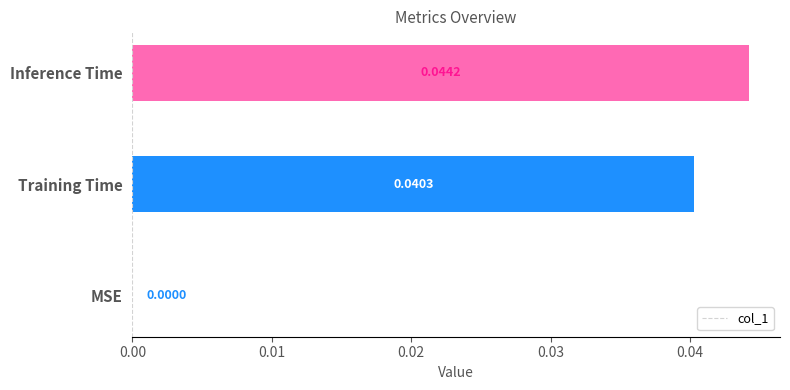

Where is the data nearest to the value 0?

MSE